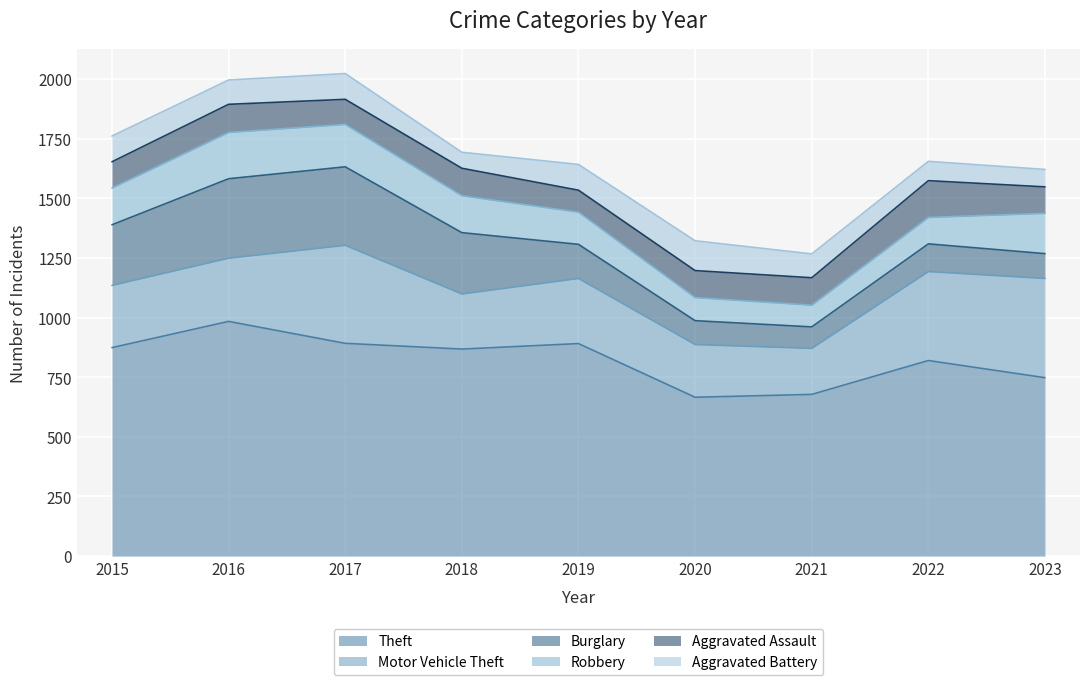

At which label is Theft closest to 825?

2022